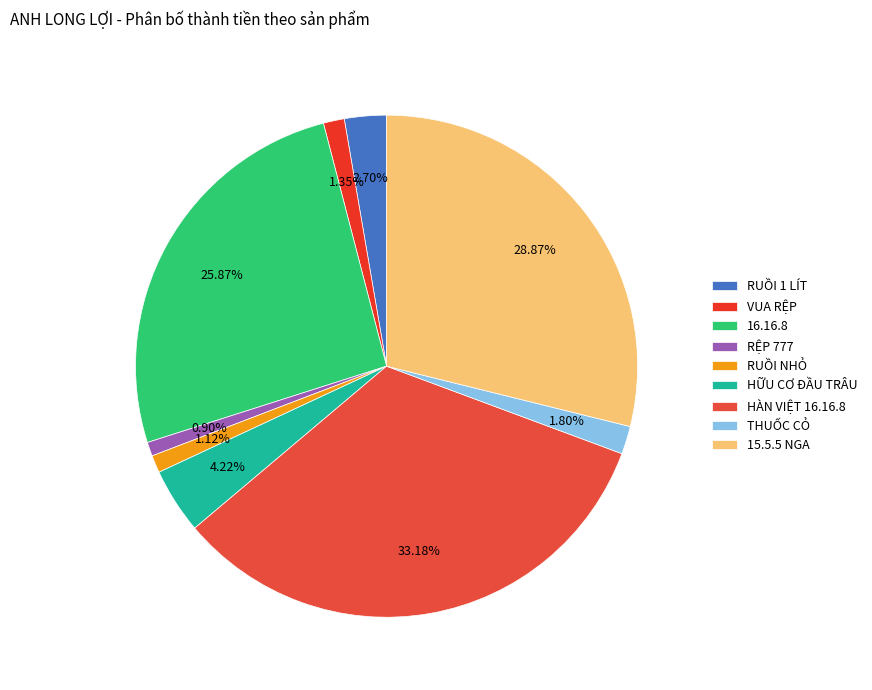

How many slices are in this pie chart?

9